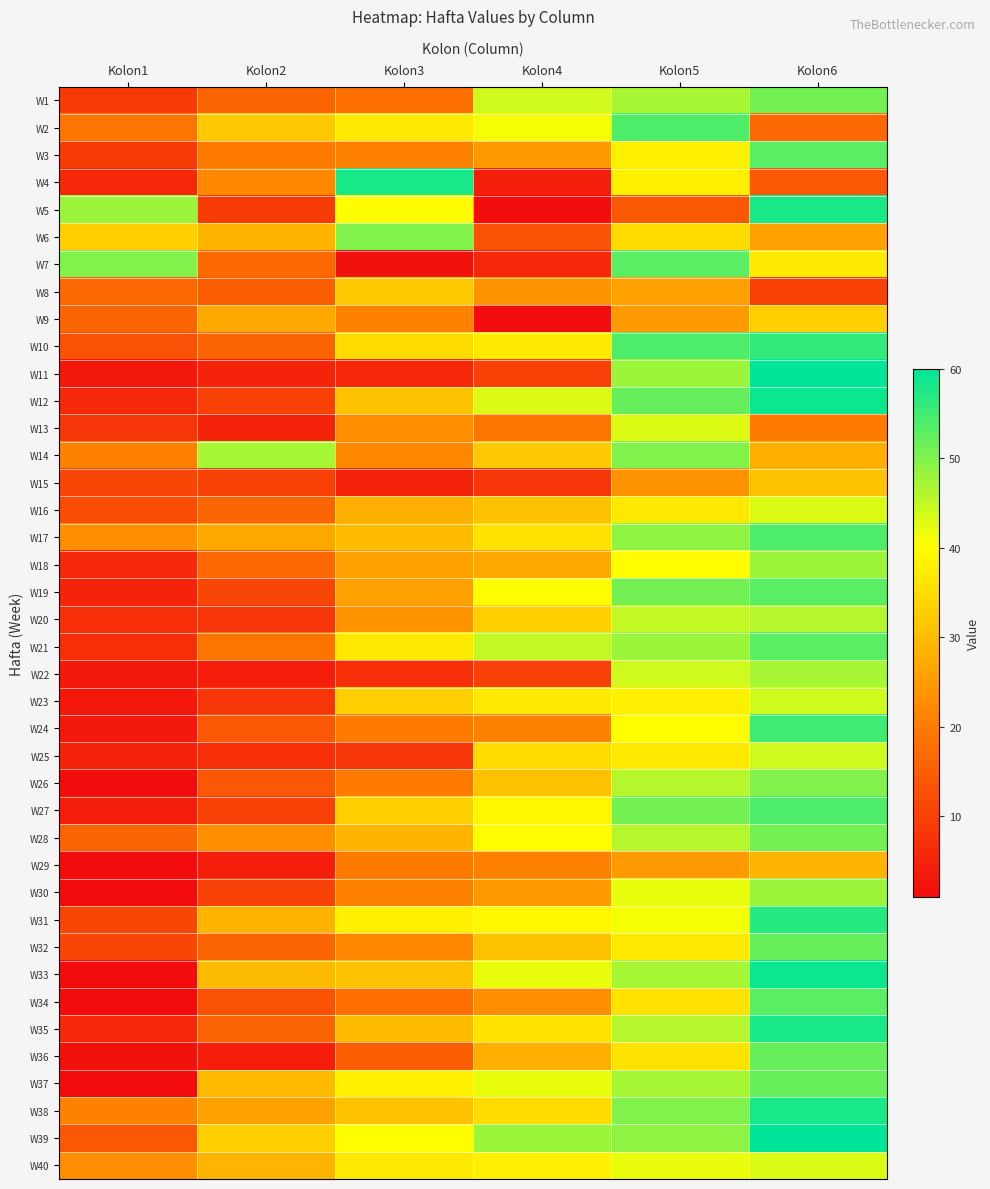

Reading right to left, extract all data points from this chart.

W1: Kolon6=51	Kolon5=47	Kolon4=44	Kolon3=18	Kolon2=16	Kolon1=9
W2: Kolon6=17	Kolon5=54	Kolon4=41	Kolon3=37	Kolon2=32	Kolon1=19
W3: Kolon6=53	Kolon5=38	Kolon4=25	Kolon3=21	Kolon2=20	Kolon1=9
W4: Kolon6=14	Kolon5=38	Kolon4=4	Kolon3=58	Kolon2=22	Kolon1=6
W5: Kolon6=58	Kolon5=14	Kolon4=1	Kolon3=40	Kolon2=9	Kolon1=48
W6: Kolon6=26	Kolon5=35	Kolon4=13	Kolon3=50	Kolon2=29	Kolon1=33
W7: Kolon6=37	Kolon5=53	Kolon4=6	Kolon3=2	Kolon2=17	Kolon1=50
W8: Kolon6=10	Kolon5=26	Kolon4=24	Kolon3=32	Kolon2=15	Kolon1=17
W9: Kolon6=33	Kolon5=25	Kolon4=1	Kolon3=21	Kolon2=27	Kolon1=16
W10: Kolon6=56	Kolon5=54	Kolon4=37	Kolon3=35	Kolon2=16	Kolon1=13
W11: Kolon6=60	Kolon5=48	Kolon4=10	Kolon3=6	Kolon2=5	Kolon1=3
W12: Kolon6=59	Kolon5=52	Kolon4=43	Kolon3=31	Kolon2=10	Kolon1=6
W13: Kolon6=20	Kolon5=43	Kolon4=19	Kolon3=23	Kolon2=5	Kolon1=8
W14: Kolon6=28	Kolon5=50	Kolon4=32	Kolon3=22	Kolon2=47	Kolon1=21
W15: Kolon6=31	Kolon5=24	Kolon4=8	Kolon3=5	Kolon2=10	Kolon1=11
W16: Kolon6=43	Kolon5=37	Kolon4=31	Kolon3=28	Kolon2=16	Kolon1=12
W17: Kolon6=54	Kolon5=49	Kolon4=36	Kolon3=30	Kolon2=27	Kolon1=23
W18: Kolon6=48	Kolon5=40	Kolon4=27	Kolon3=26	Kolon2=17	Kolon1=6
W19: Kolon6=53	Kolon5=51	Kolon4=40	Kolon3=26	Kolon2=11	Kolon1=5
W20: Kolon6=46	Kolon5=45	Kolon4=33	Kolon3=24	Kolon2=8	Kolon1=7
W21: Kolon6=53	Kolon5=48	Kolon4=45	Kolon3=37	Kolon2=19	Kolon1=7
W22: Kolon6=47	Kolon5=44	Kolon4=10	Kolon3=7	Kolon2=4	Kolon1=3
W23: Kolon6=44	Kolon5=38	Kolon4=37	Kolon3=33	Kolon2=8	Kolon1=3
W24: Kolon6=55	Kolon5=40	Kolon4=21	Kolon3=20	Kolon2=14	Kolon1=3
W25: Kolon6=44	Kolon5=37	Kolon4=35	Kolon3=8	Kolon2=7	Kolon1=5
W26: Kolon6=50	Kolon5=46	Kolon4=31	Kolon3=20	Kolon2=14	Kolon1=1
W27: Kolon6=54	Kolon5=51	Kolon4=39	Kolon3=33	Kolon2=10	Kolon1=4
W28: Kolon6=51	Kolon5=46	Kolon4=40	Kolon3=29	Kolon2=23	Kolon1=16
W29: Kolon6=29	Kolon5=25	Kolon4=21	Kolon3=20	Kolon2=4	Kolon1=1
W30: Kolon6=48	Kolon5=42	Kolon4=25	Kolon3=21	Kolon2=10	Kolon1=1
W31: Kolon6=57	Kolon5=41	Kolon4=39	Kolon3=38	Kolon2=29	Kolon1=11
W32: Kolon6=52	Kolon5=37	Kolon4=31	Kolon3=22	Kolon2=16	Kolon1=11
W33: Kolon6=59	Kolon5=47	Kolon4=42	Kolon3=31	Kolon2=30	Kolon1=1
W34: Kolon6=53	Kolon5=36	Kolon4=23	Kolon3=18	Kolon2=13	Kolon1=1
W35: Kolon6=58	Kolon5=46	Kolon4=36	Kolon3=30	Kolon2=16	Kolon1=6
W36: Kolon6=52	Kolon5=36	Kolon4=28	Kolon3=15	Kolon2=4	Kolon1=2
W37: Kolon6=52	Kolon5=47	Kolon4=42	Kolon3=38	Kolon2=30	Kolon1=1
W38: Kolon6=58	Kolon5=50	Kolon4=35	Kolon3=31	Kolon2=26	Kolon1=21
W39: Kolon6=60	Kolon5=49	Kolon4=48	Kolon3=40	Kolon2=33	Kolon1=14
W40: Kolon6=43	Kolon5=42	Kolon4=38	Kolon3=37	Kolon2=29	Kolon1=23